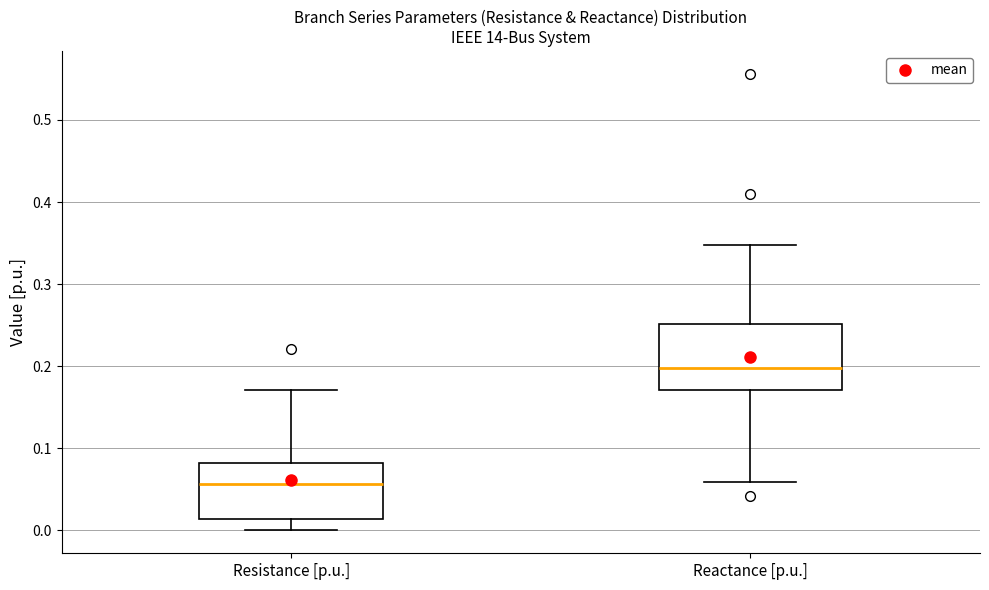

Reading left to right, read every box against the y-axis: the position of its median line, the range the box covers, and the ends of its whiskers. The values are not printed on the chart, so give them approximately, as read against the axis.

Resistance [p.u.]: median 0.06, box 0.01 to 0.08, whiskers 0.00 to 0.17
Reactance [p.u.]: median 0.20, box 0.17 to 0.25, whiskers 0.06 to 0.35